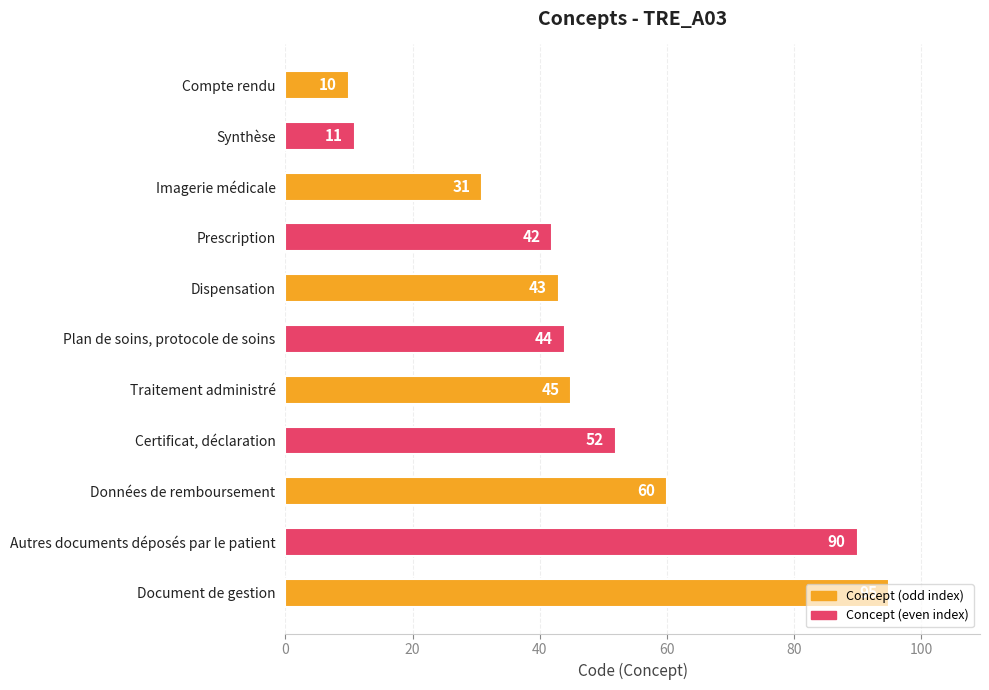

The value at Imagerie médicale is 45. True or false?

False